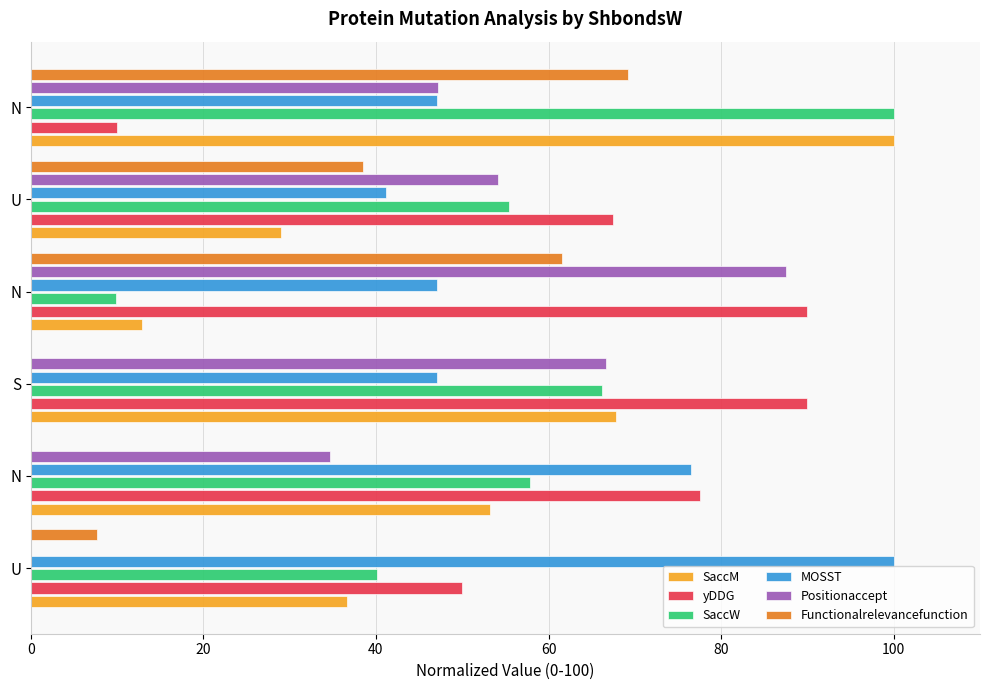

How many data points in SaccW are above 57?

3